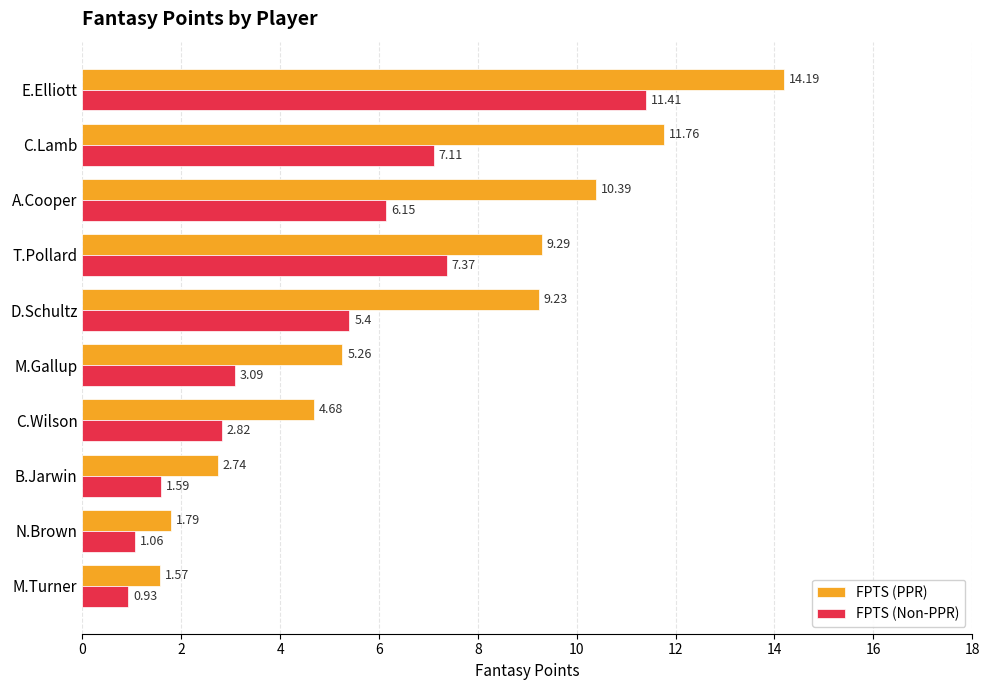

Count the number of categories in the chart.

10